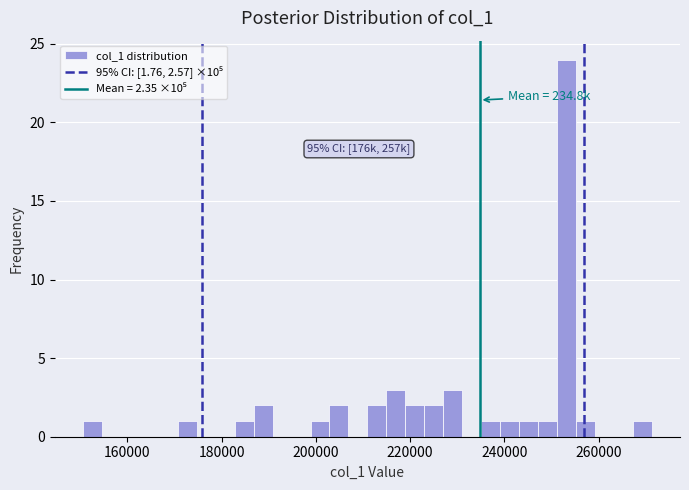

Around what value on the x-axis is the tallest bar? Give the approximate position of its centre, as read against the axis.

254000